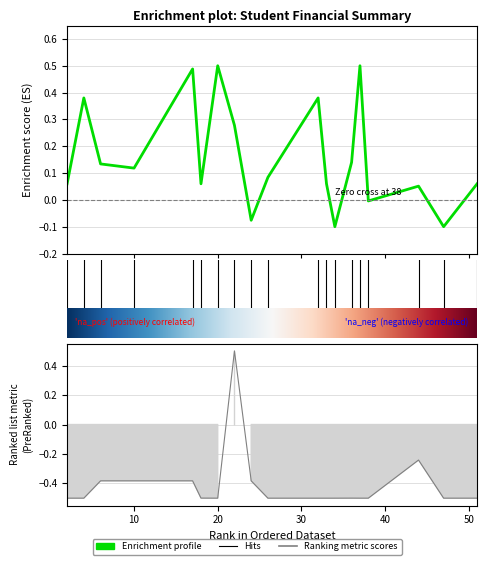

What is the value of the إجمالي المدفوع point at the 3rd from the left?

0.1